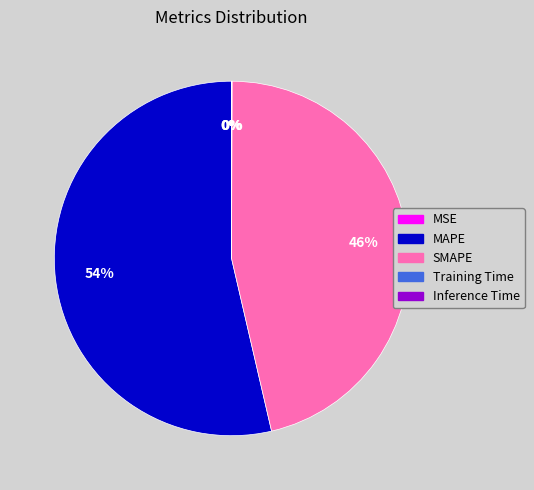

Combined, do MAPE and SMAPE account for over 50%?

Yes